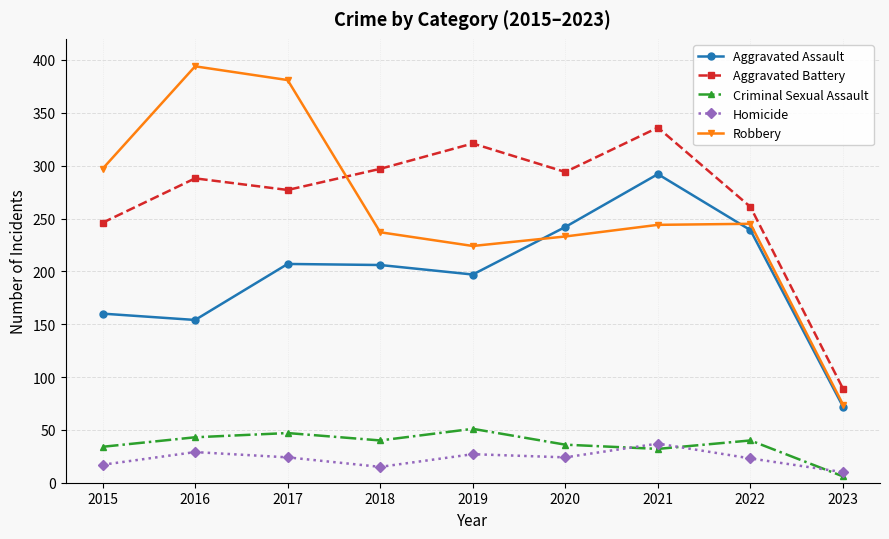

Does the chart have visible grid lines?

Yes